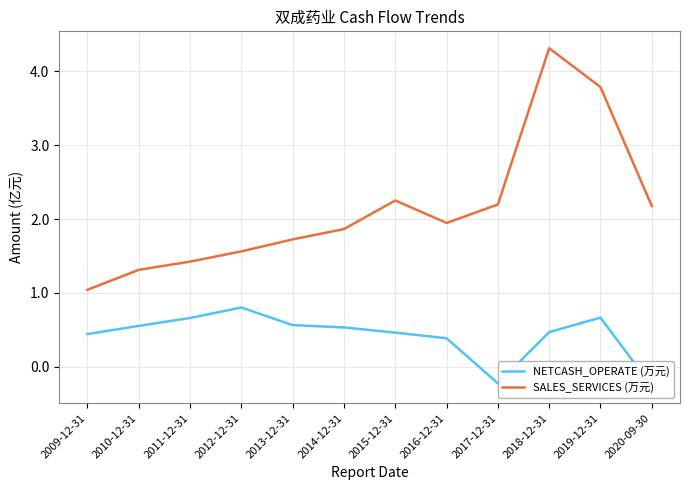

Reading right to left, what are all the values shown in this chart?

NETCASH_OPERATE (万元): -0.3	0.7	0.5	-0.2	0.4	0.5	0.5	0.6	0.8	0.7	0.6	0.4
SALES_SERVICES (万元): 2.2	3.8	4.3	2.2	1.9	2.3	1.9	1.7	1.6	1.4	1.3	1.0